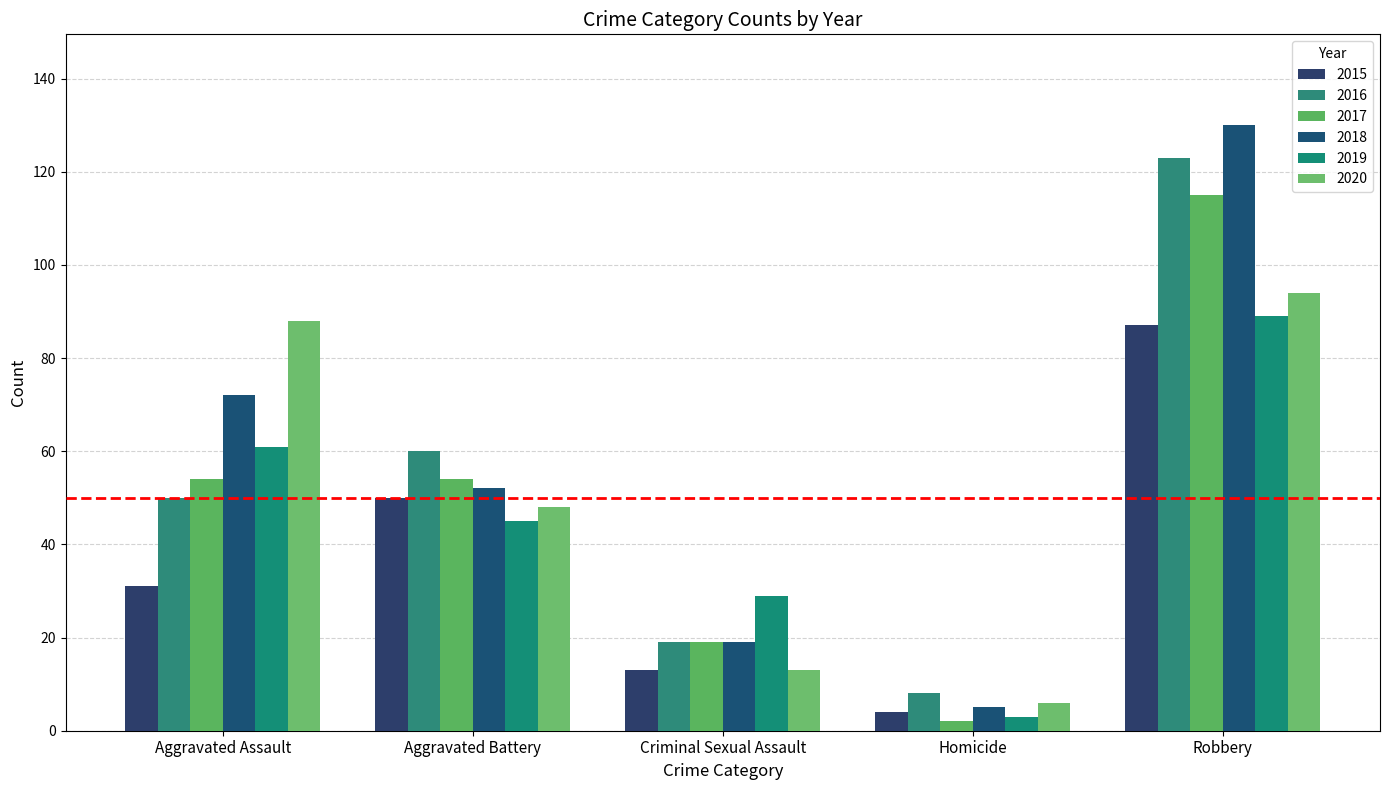

Count the 2015 values in the range 13 to 50.

3